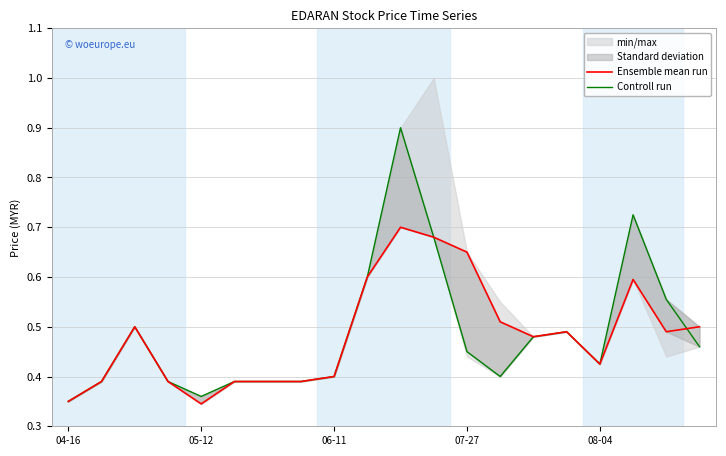

True or false: Controll run and Ensemble mean run intersect in this chart.

True